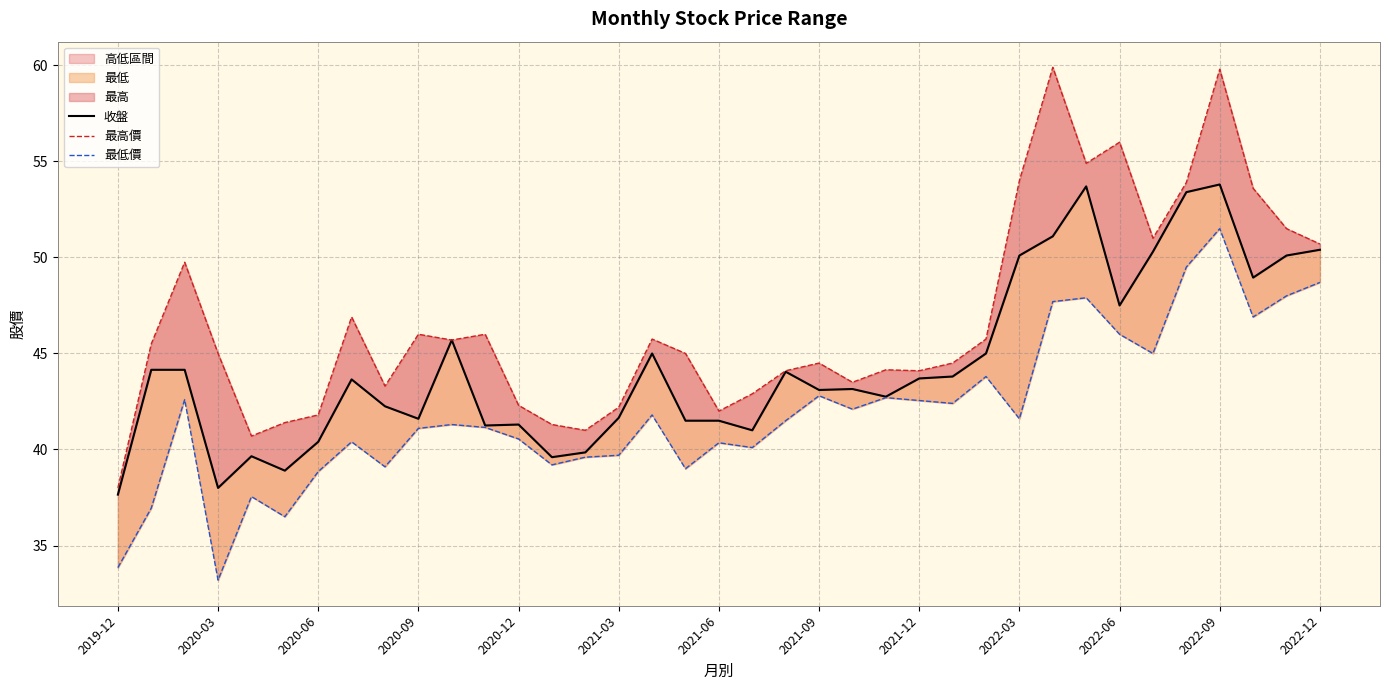

Is this an area chart (filled region under the line)?

No